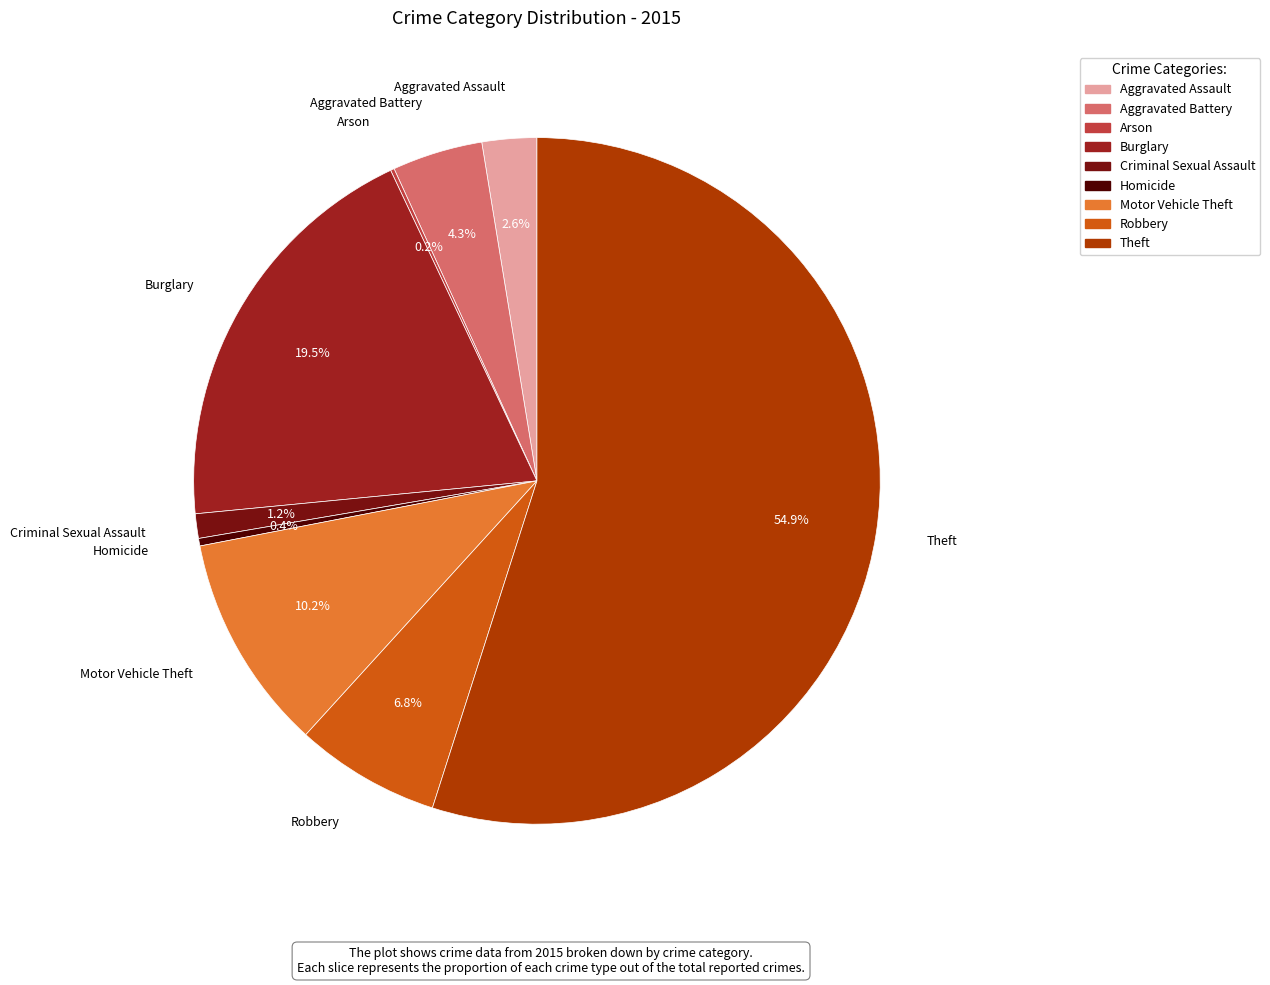

Which has a higher value, Aggravated Assault or Theft?

Theft